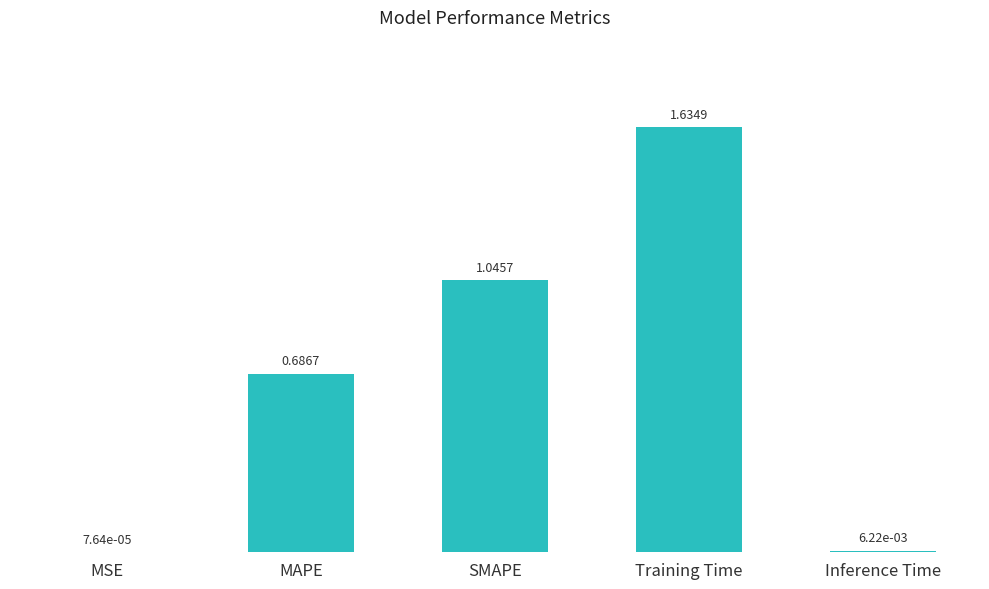

Where is the data nearest to the value 0?

MSE